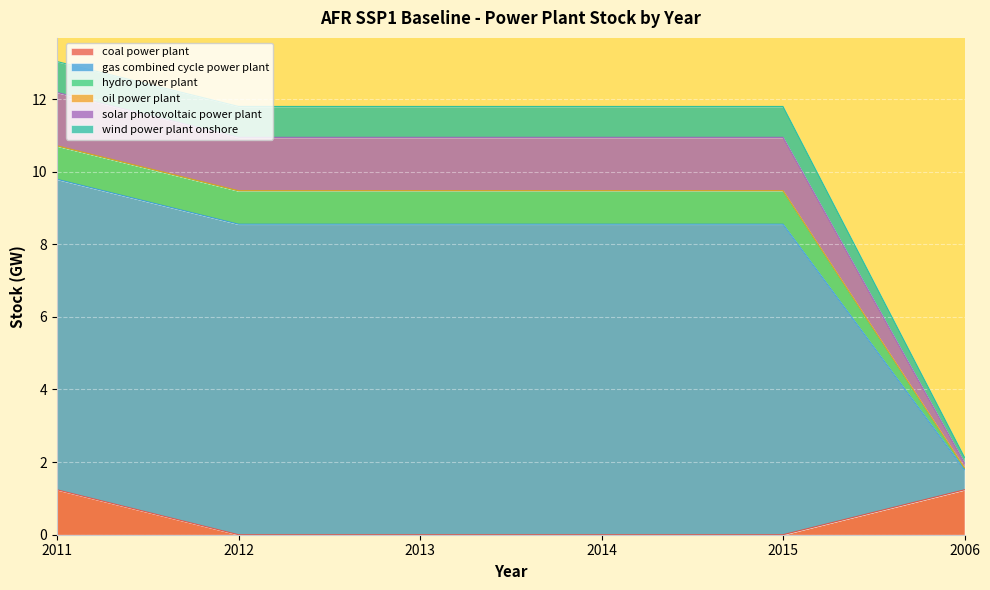

Is the value of coal power plant at 2011 greater than the value of gas combined cycle power plant at 2015?

No